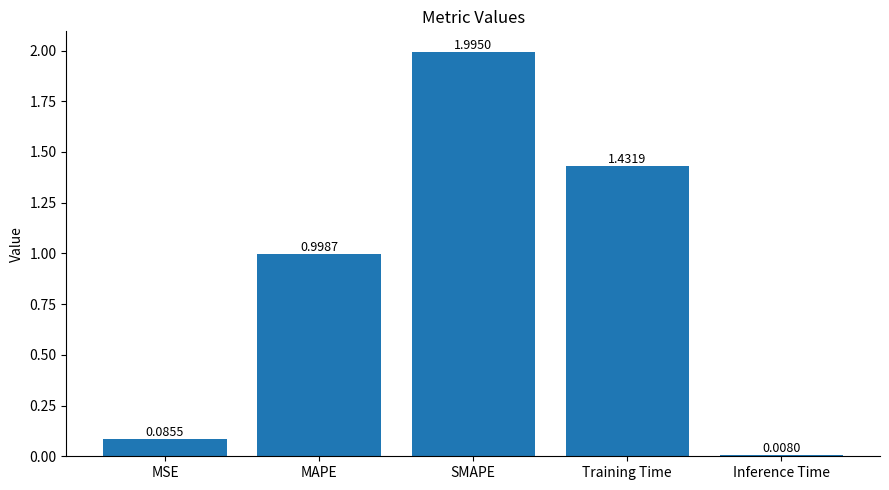

Between SMAPE and MSE, which is larger?

SMAPE